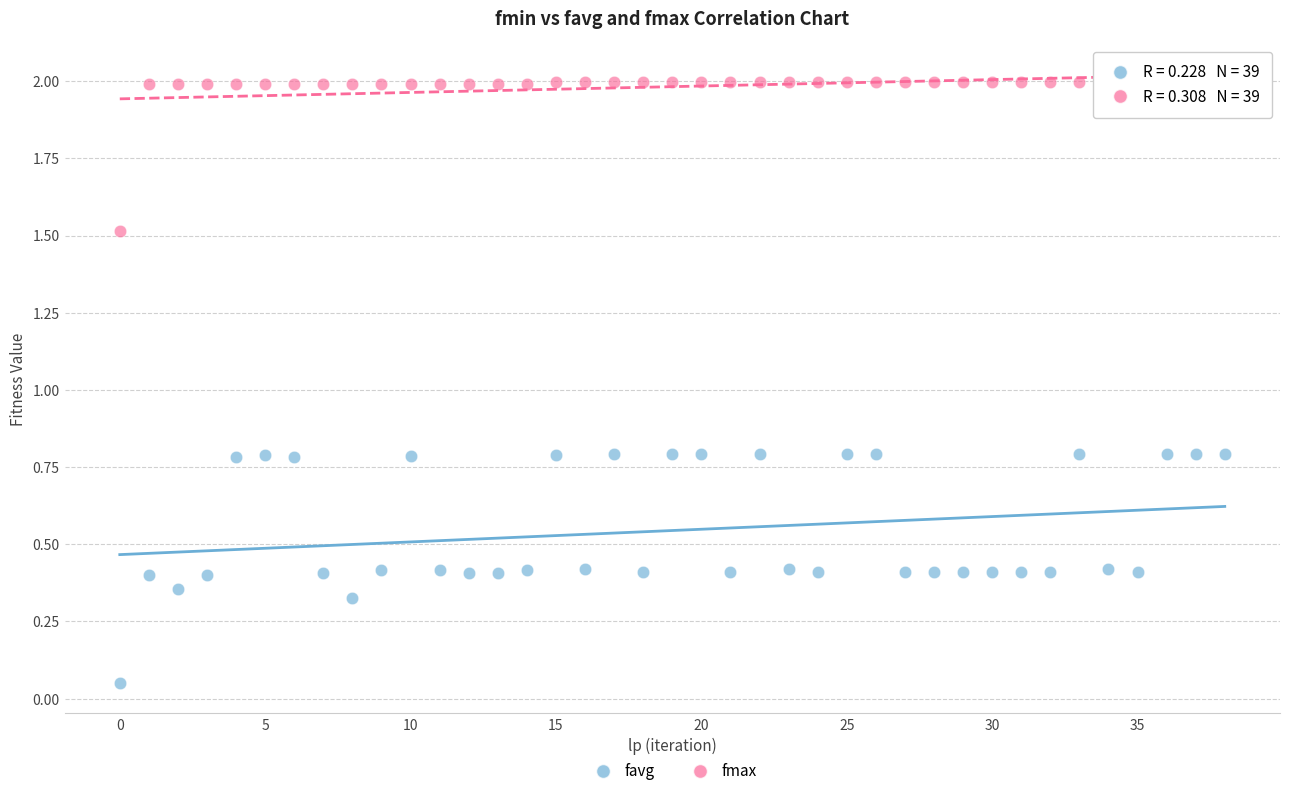

What are all the series names shown in the legend?

favg, fmax